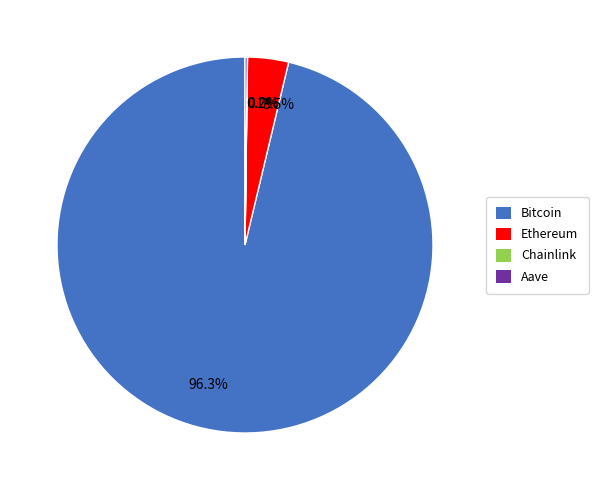

Which slice represents more than half of the pie?

Bitcoin